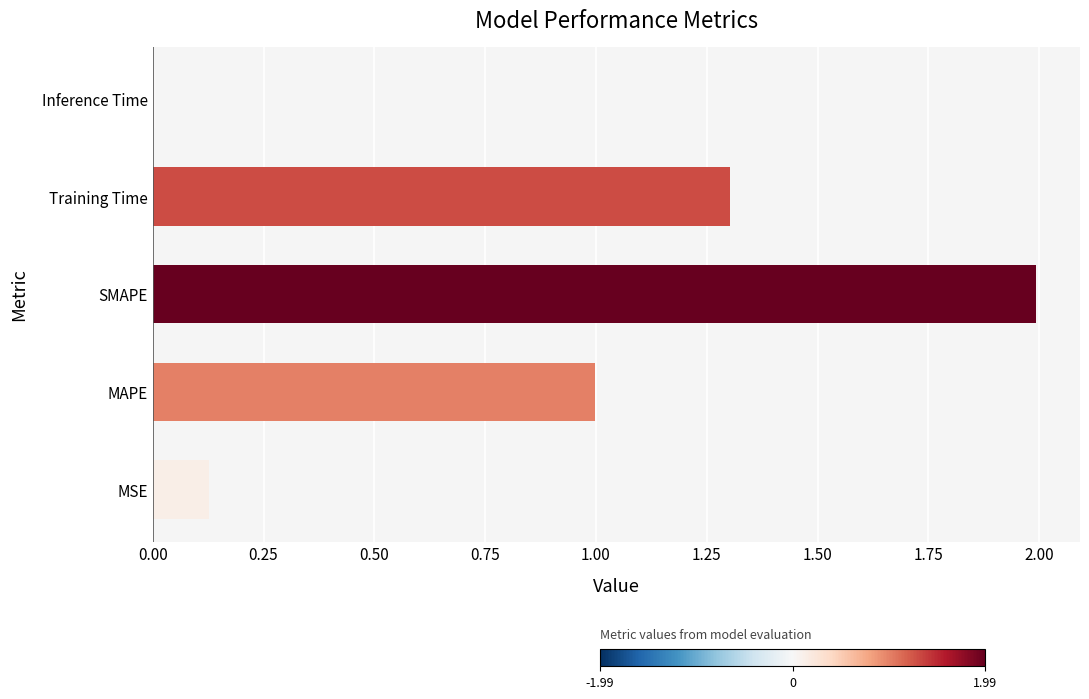

What is the difference between the second highest and second lowest values?

1.2